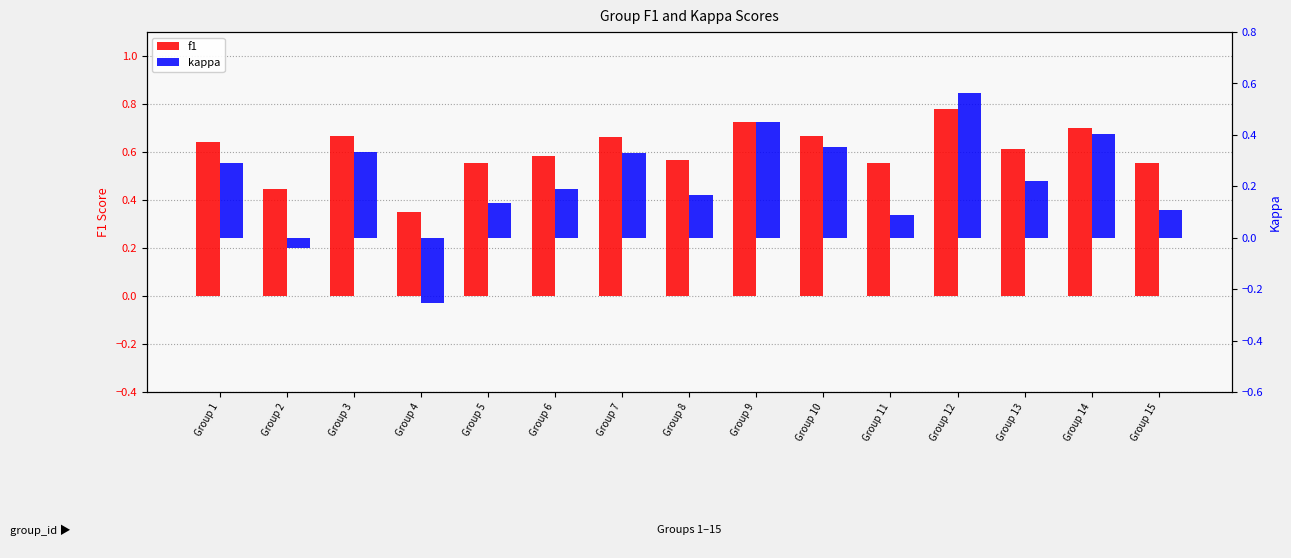

List the labels in order of kappa value, smallest first.

Group 4, Group 2, Group 11, Group 15, Group 5, Group 8, Group 6, Group 13, Group 1, Group 7, Group 3, Group 10, Group 14, Group 9, Group 12